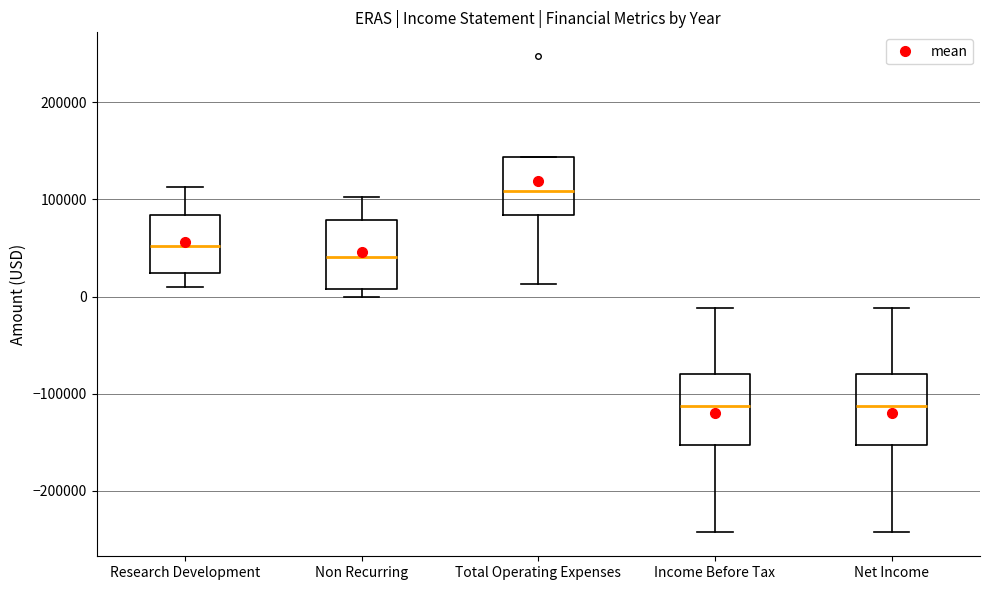

Reading left to right, transcribe this box plot: for each box, give where its median line is, the range the box spans, and where its two whiskers end, as read against the y-axis. The values are not printed on the chart, so give them approximately, as read against the axis.

Research Development: median 50000, box 20000 to 80000, whiskers 10000 to 110000
Non Recurring: median 40000, box 10000 to 80000, whiskers 0 to 100000
Total Operating Expenses: median 110000, box 80000 to 140000, whiskers 10000 to 140000
Income Before Tax: median -110000, box -150000 to -80000, whiskers -240000 to -10000
Net Income: median -110000, box -150000 to -80000, whiskers -240000 to -10000